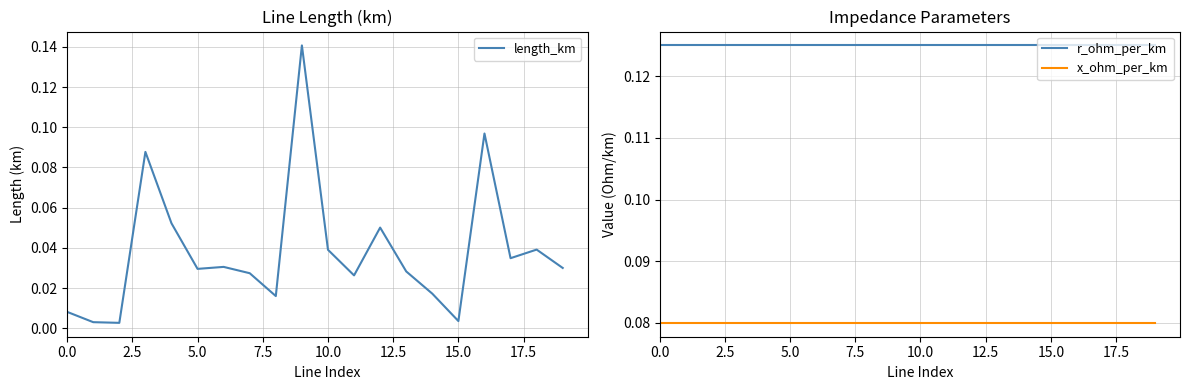

In length_km, how many points are higher than both neighbors (excluding endpoints)?

6